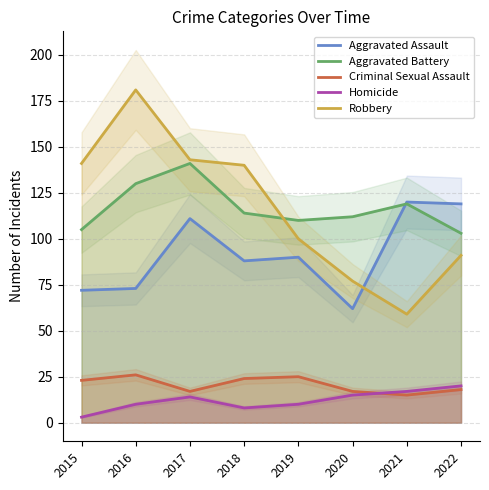

The value of Aggravated Battery at 2019 is 110. True or false?

True